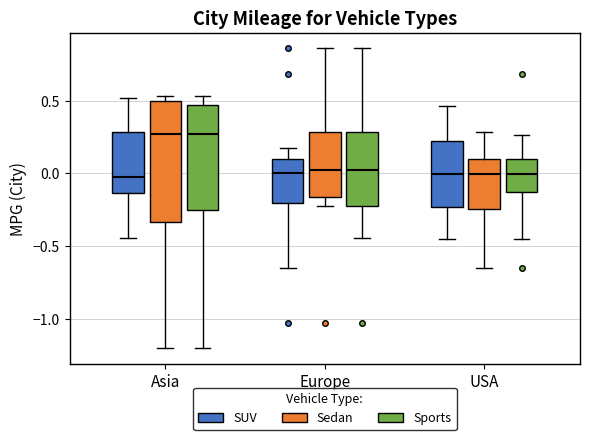

Reading left to right, read every box against the y-axis: the position of its median line, the range the box covers, and the ends of its whiskers. The values are not printed on the chart, so give them approximately, as read against the axis.

Asia (SUV): median -0.05, box -0.15 to 0.30, whiskers -0.45 to 0.50
Asia (Sedan): median 0.25, box -0.35 to 0.50, whiskers -1.20 to 0.55
Asia (Sports): median 0.25, box -0.25 to 0.45, whiskers -1.20 to 0.55
Europe (SUV): median 0.00, box -0.20 to 0.10, whiskers -0.65 to 0.15
Europe (Sedan): median 0.00, box -0.15 to 0.30, whiskers -0.20 to 0.85
Europe (Sports): median 0.00, box -0.20 to 0.30, whiskers -0.45 to 0.85
USA (SUV): median 0.00, box -0.25 to 0.20, whiskers -0.45 to 0.45
USA (Sedan): median 0.00, box -0.25 to 0.10, whiskers -0.65 to 0.30
USA (Sports): median 0.00, box -0.15 to 0.10, whiskers -0.45 to 0.25